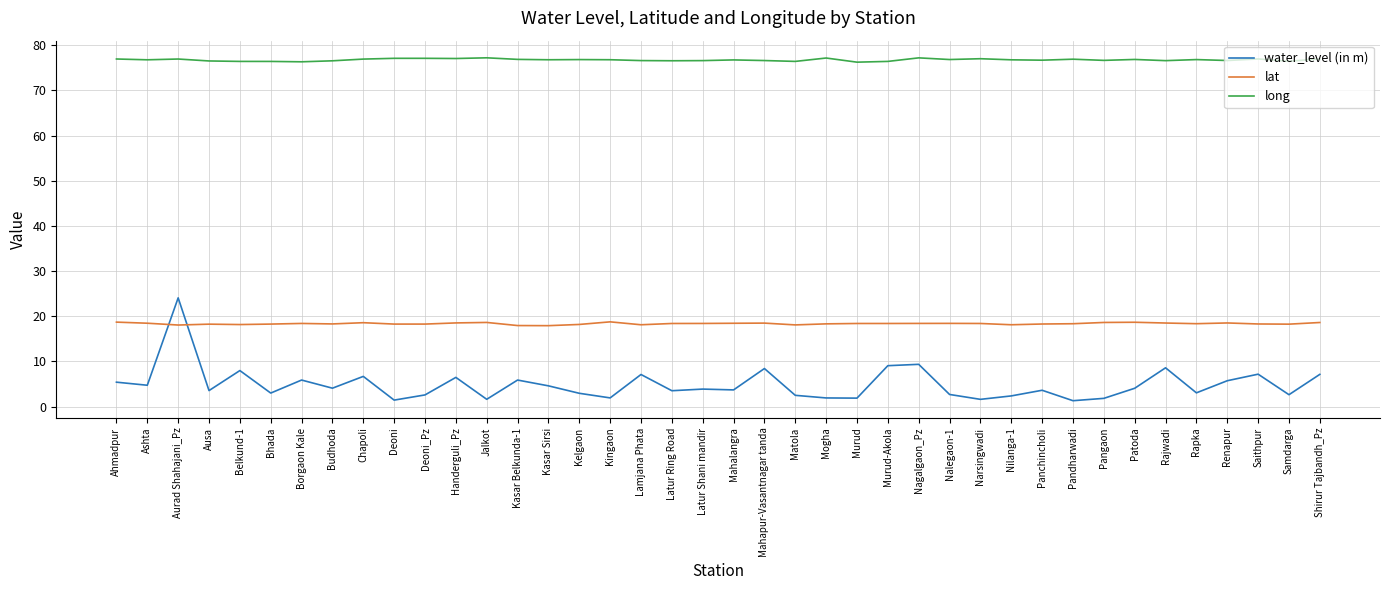

What position from the right is Ashta?

39